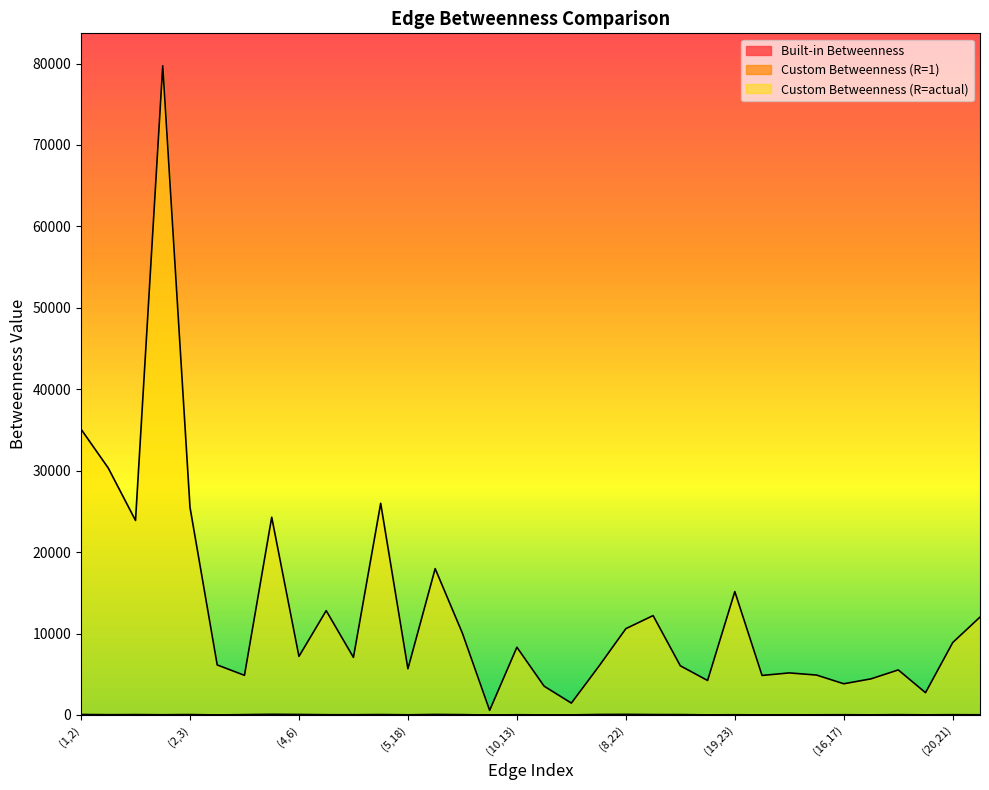

The Custom Betweenness (R=actual) series shows 12206.4 at (7,8). True or false?

True